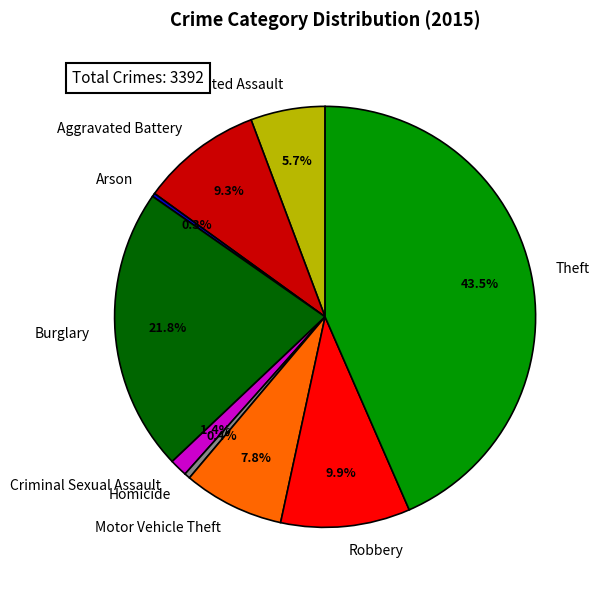

Approximately how many times larger is the value at Burglary compared to Theft?

0.5